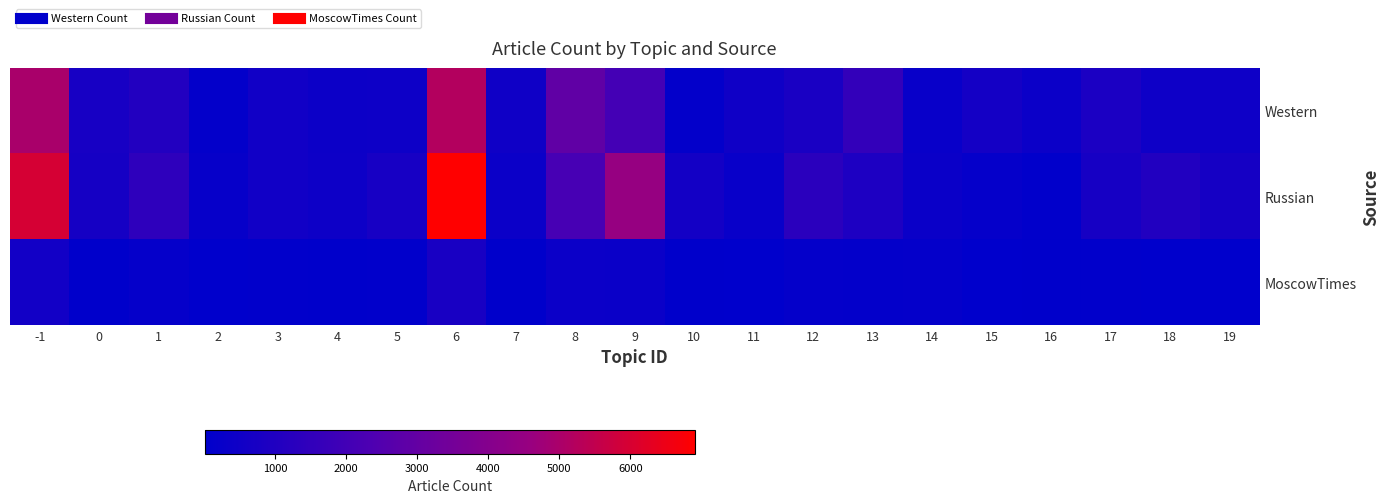

At 2, list the series in order from largest to smallest.

Russian, Western, MoscowTimes